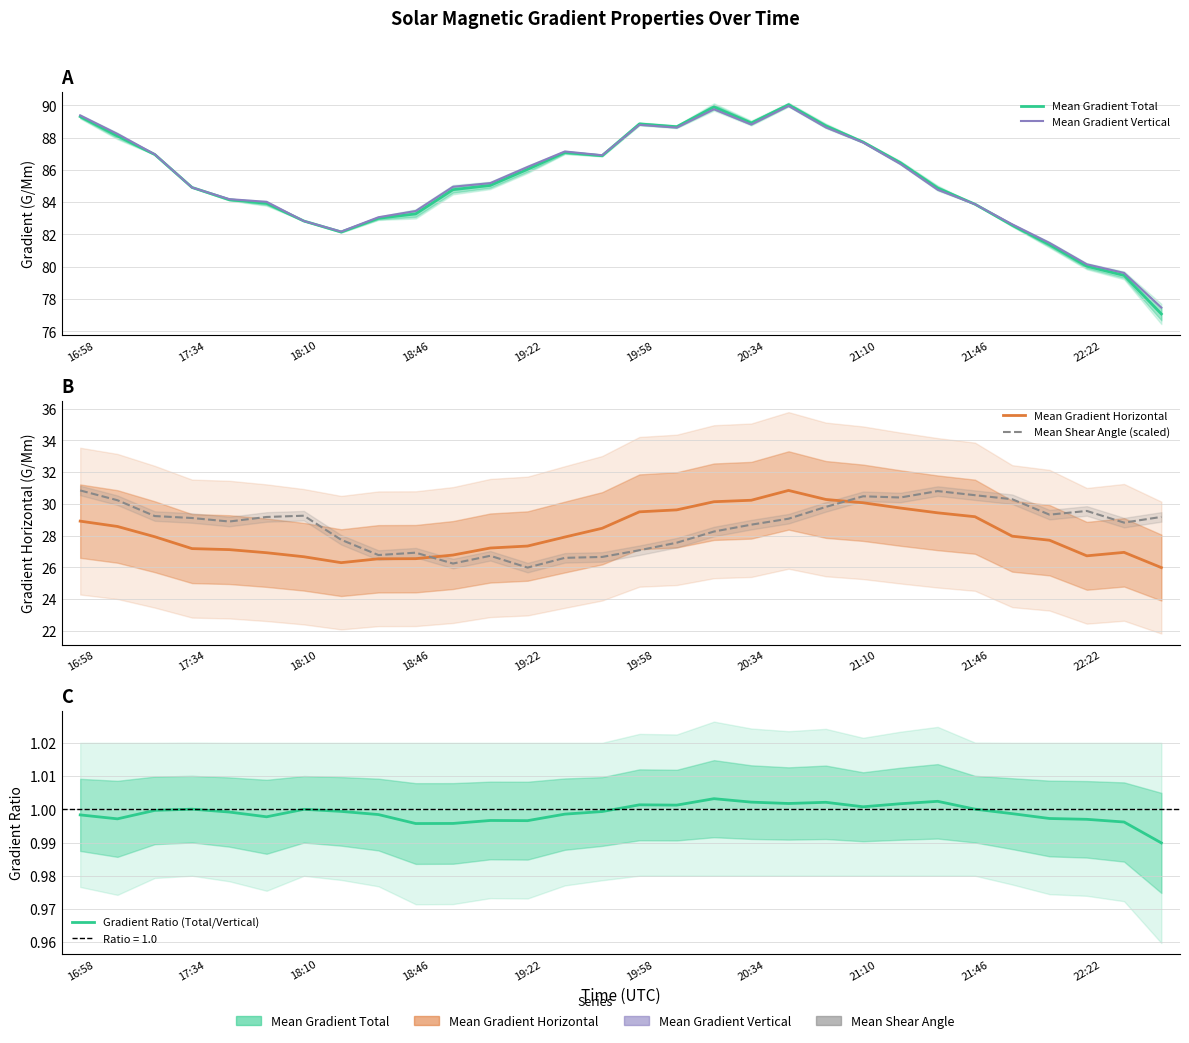

True or false: Mean Gradient Vertical and Mean Shear Angle (scaled) cross at least once.

False